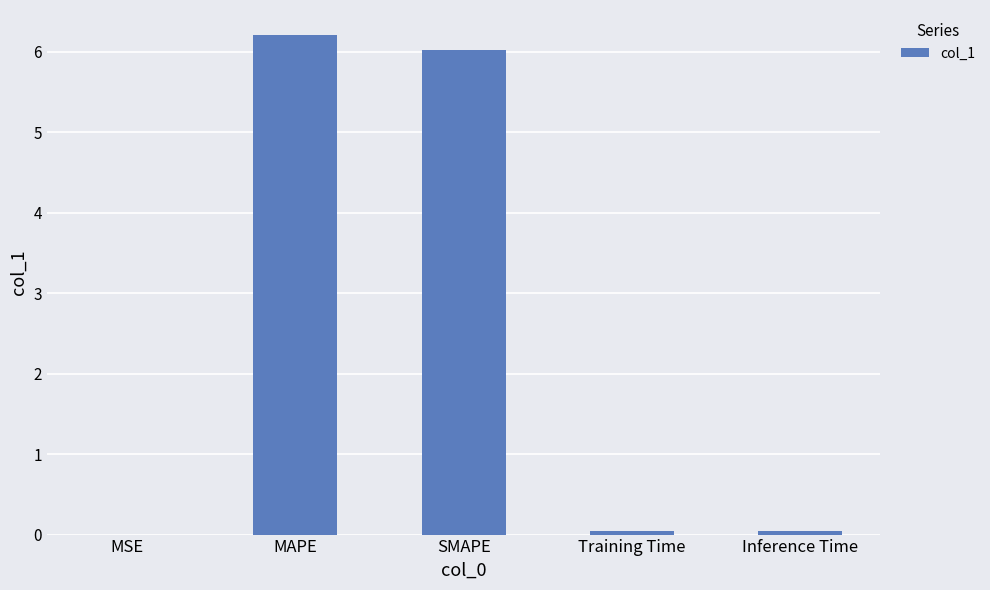

At which category does the chart reach its peak across all series?

MAPE